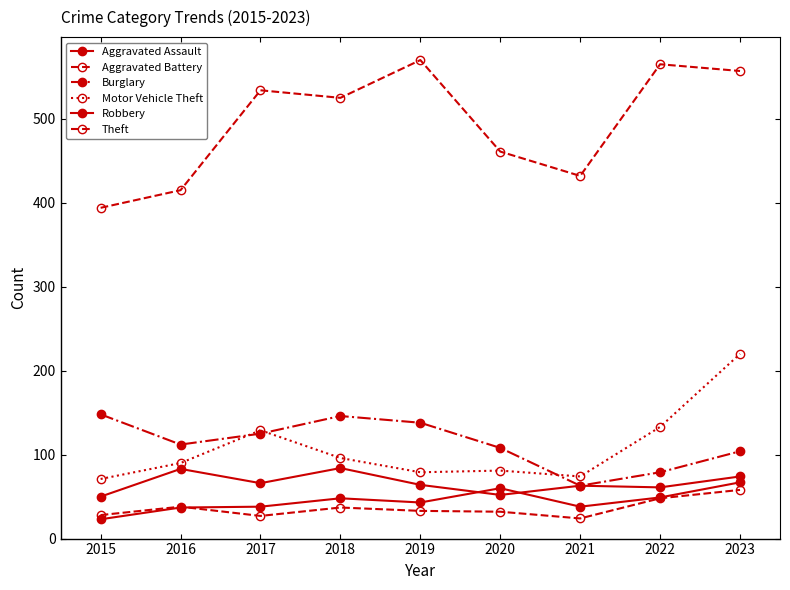

How many distinct data groups are displayed?

6